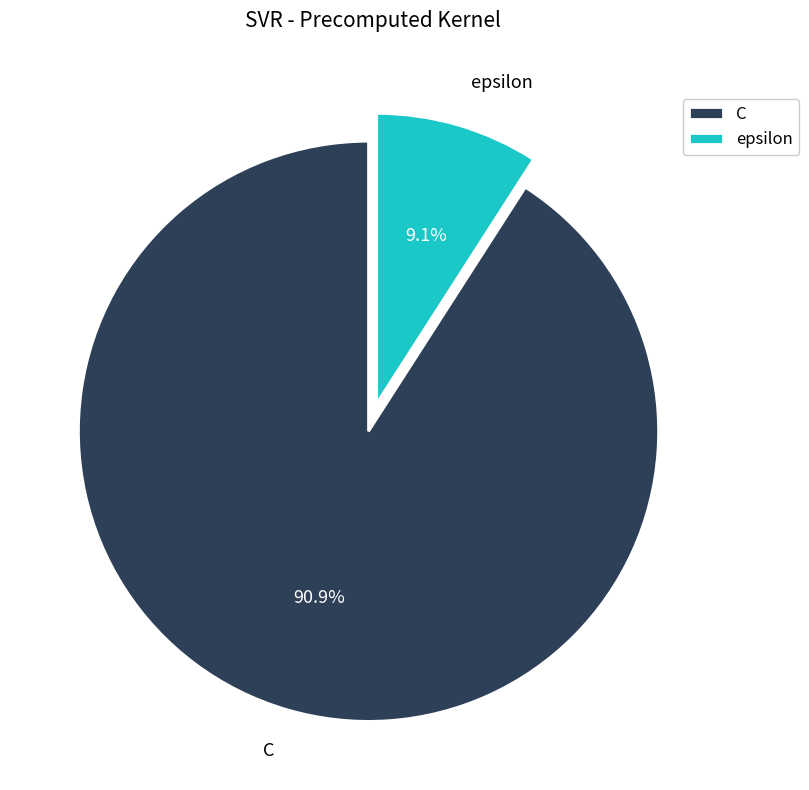

What portion of the pie excludes epsilon?

90.9%